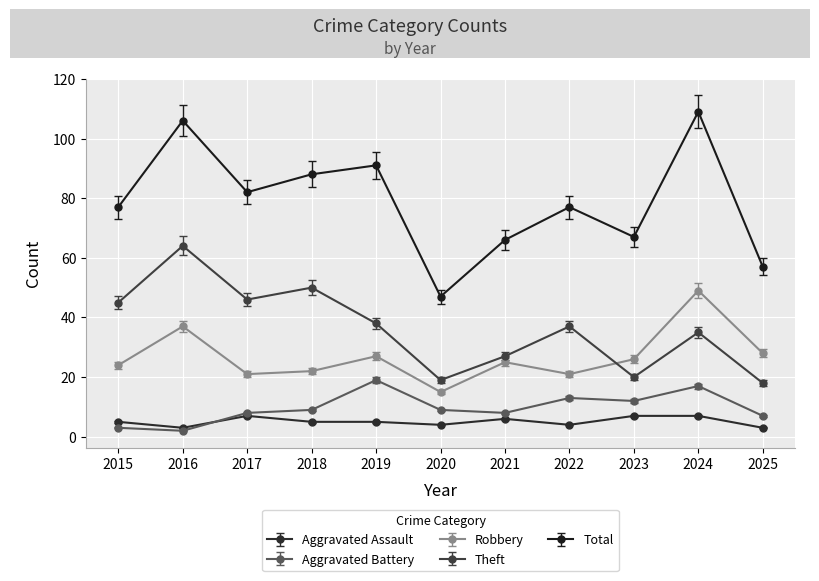

Rank the series at 2022 from highest to lowest value.

Total, Theft, Robbery, Aggravated Battery, Aggravated Assault